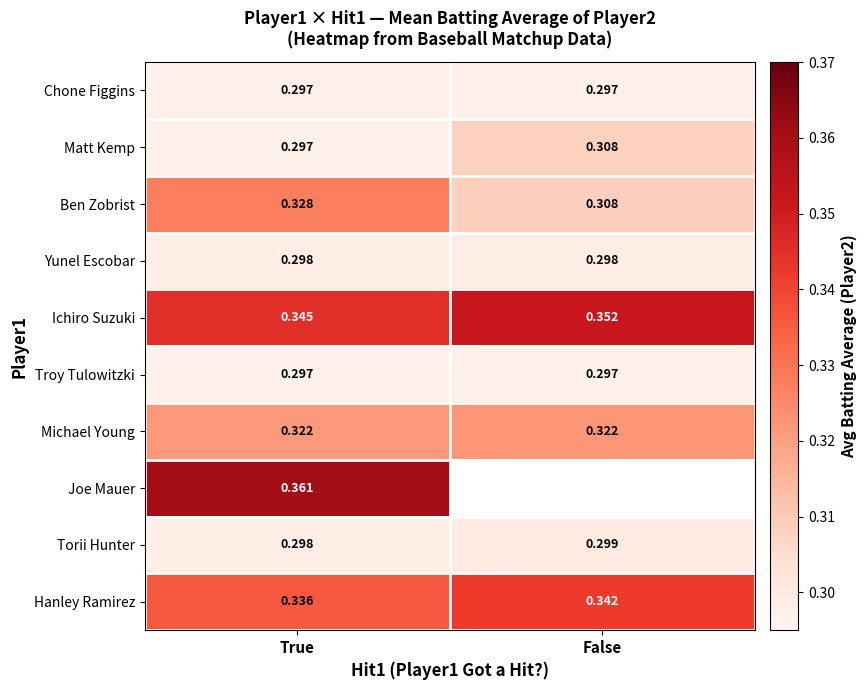

Which category has the lowest value in the Ben Zobrist series?

False